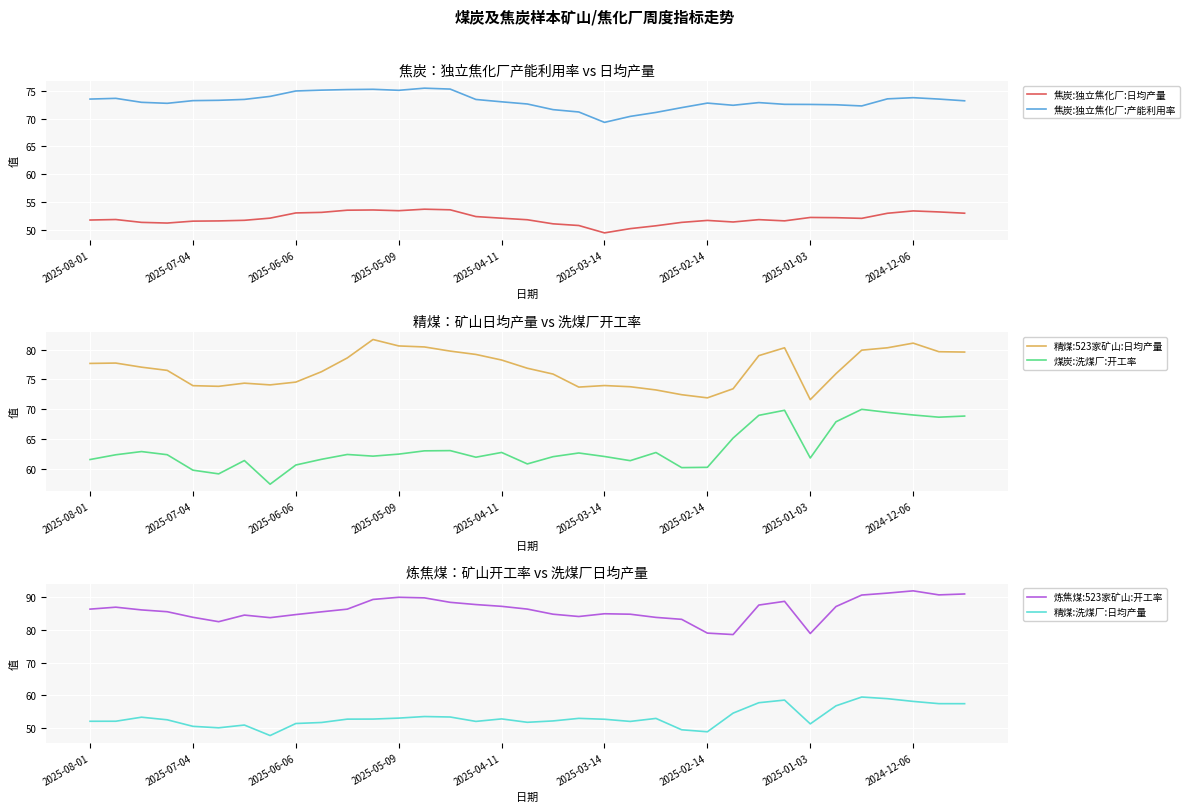

At which label does 炼焦煤:523家矿山:开工率 reach its minimum?

25